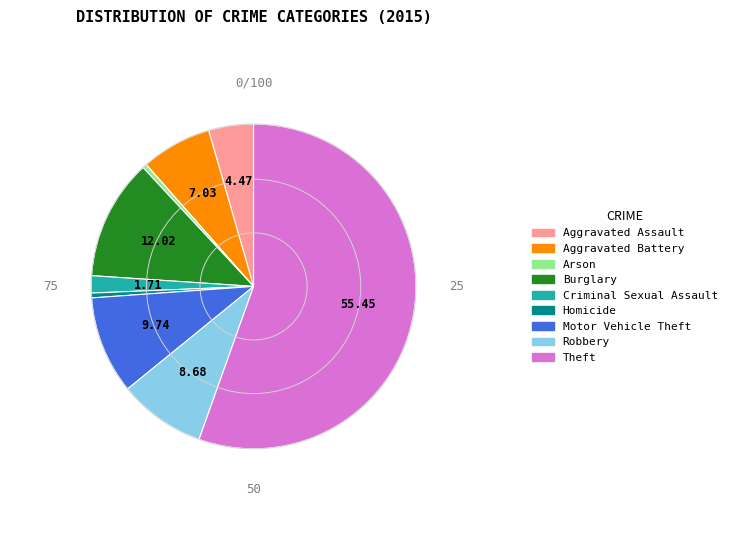

What is the largest slice in the pie chart?

Theft